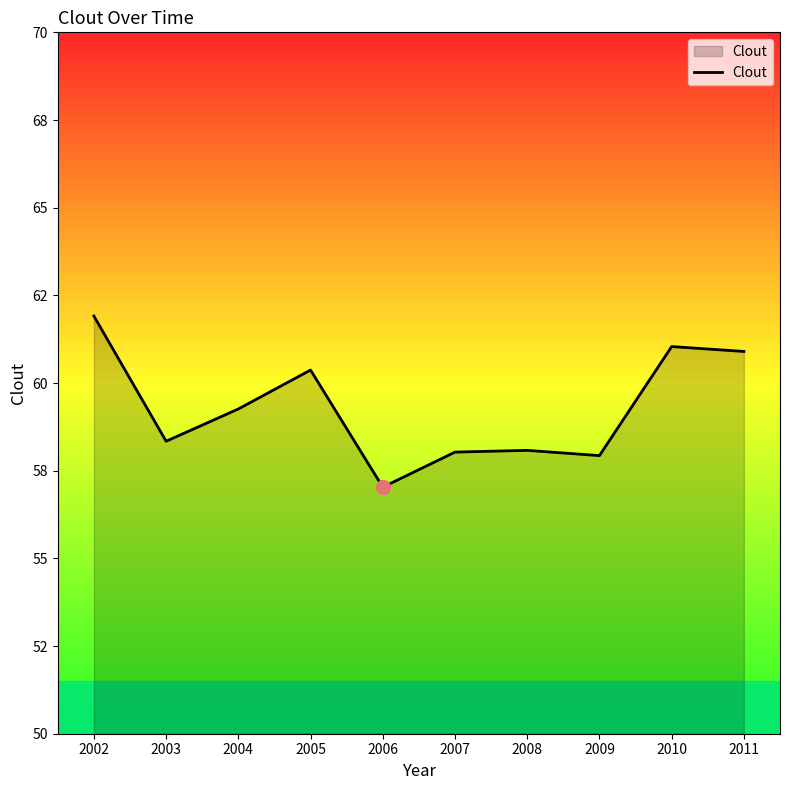

Is this an area chart (filled region under the line)?

Yes